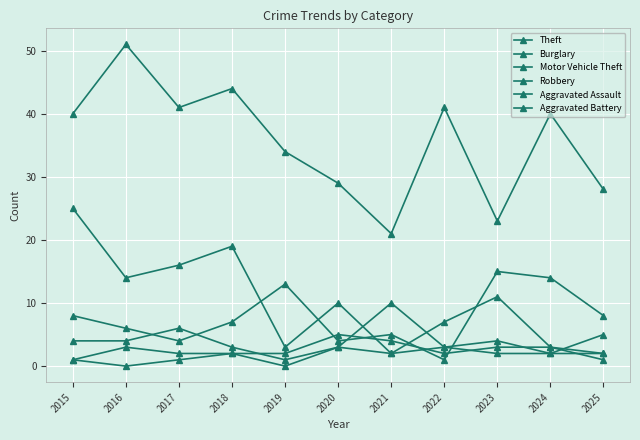

List the series in order of their peak value, highest first.

Theft, Burglary, Motor Vehicle Theft, Robbery, Aggravated Assault, Aggravated Battery